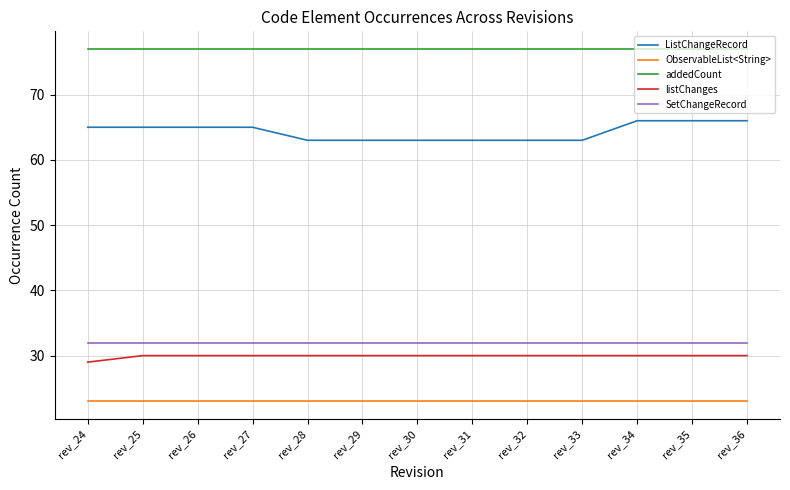

What is the sum of all SetChangeRecord values?

416